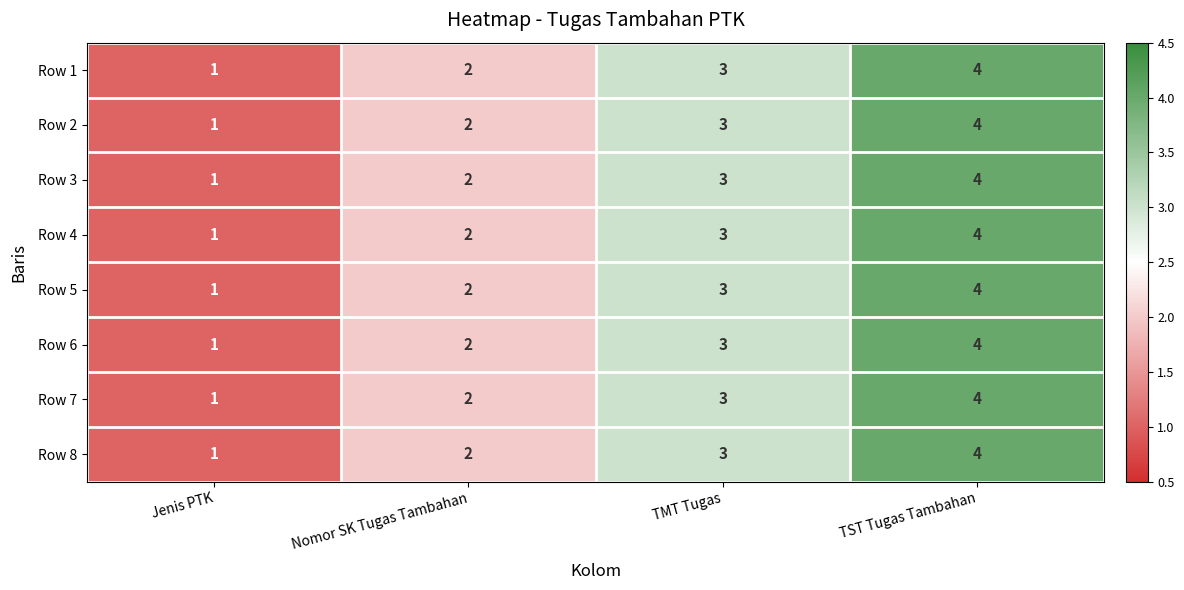

What is the sum of all Row 2 values?

10